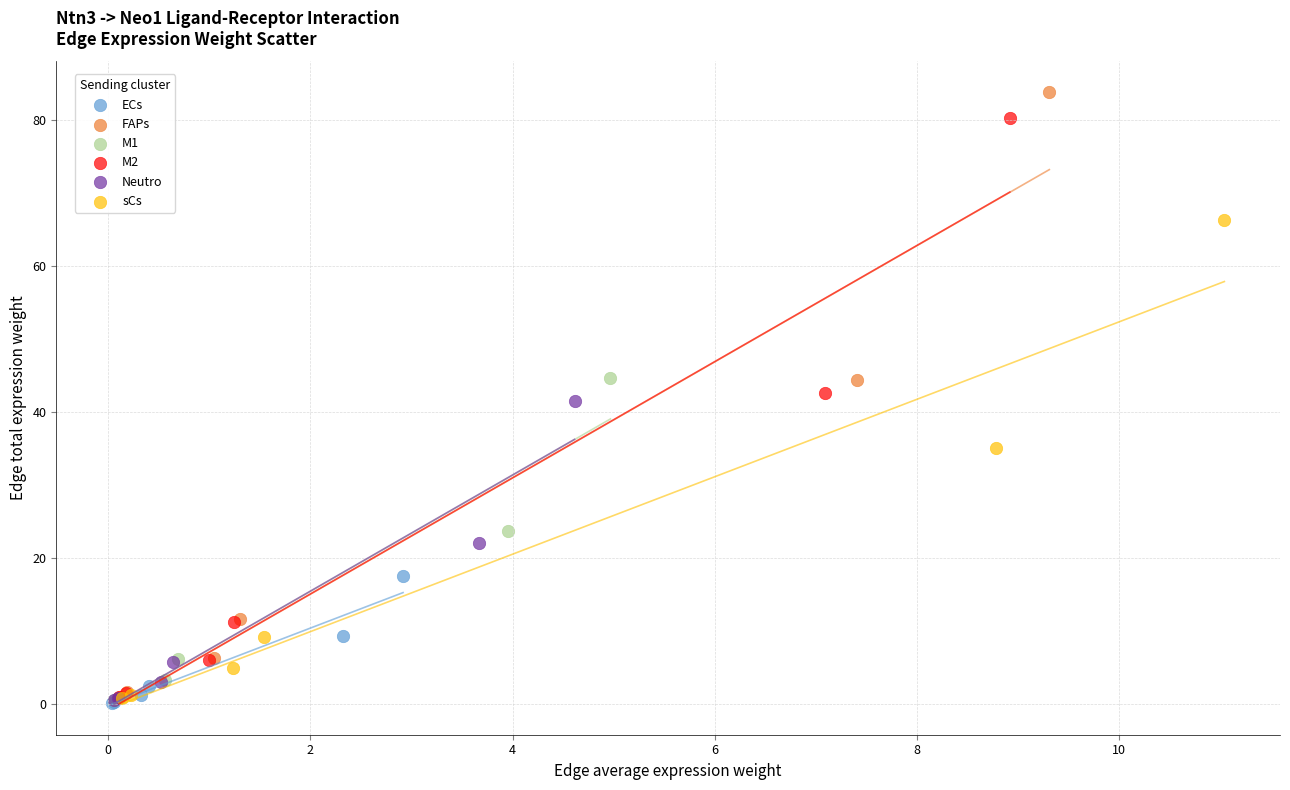

Which series contains the highest Y value?

FAPs